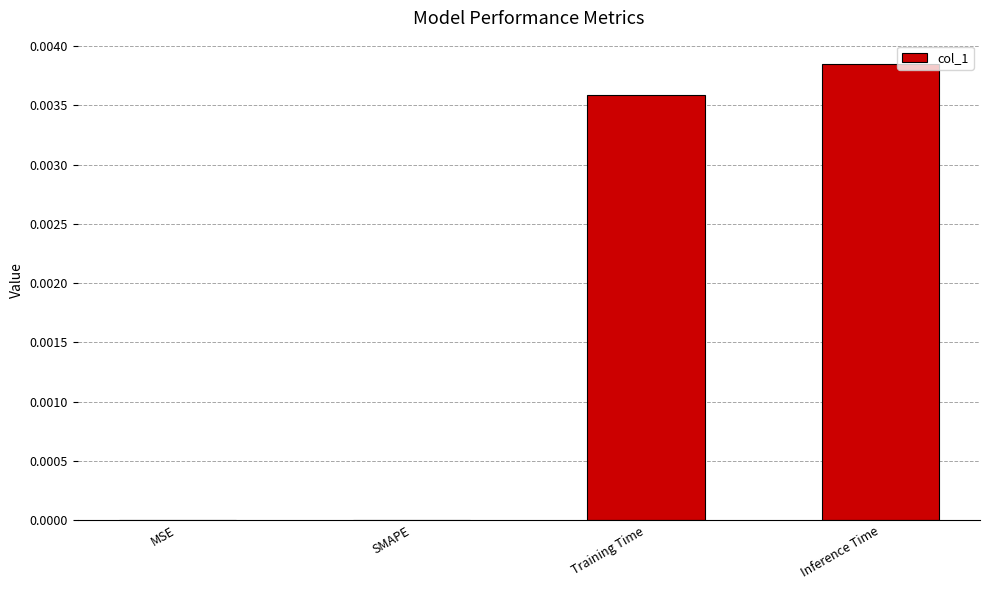

True or false: the data shows 0.0 at Inference Time.

True